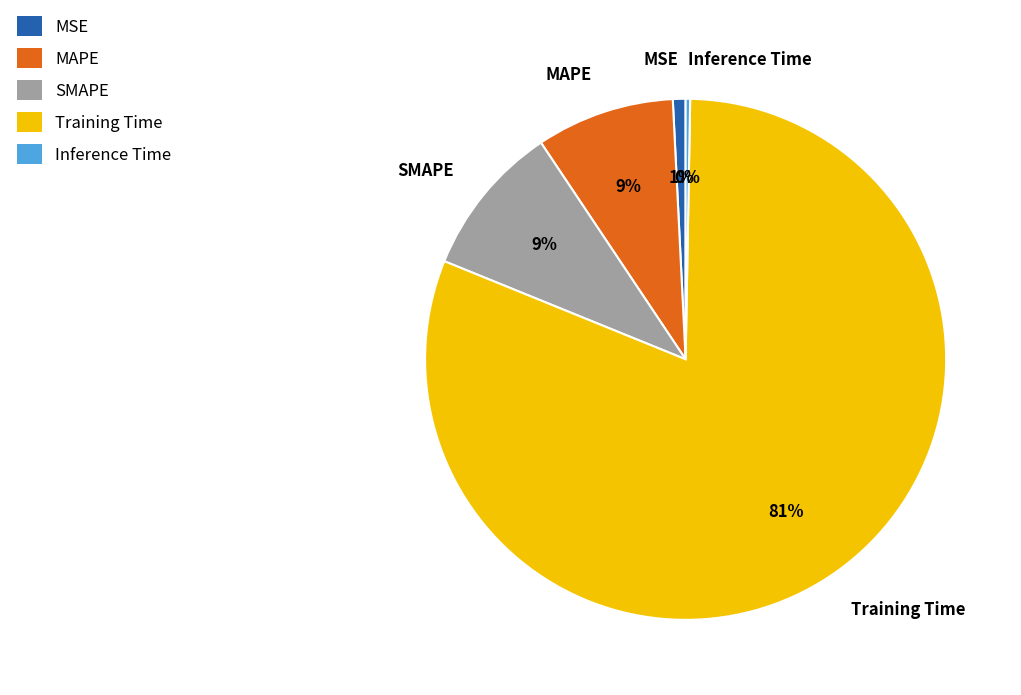

Which slice is the largest?

Training Time